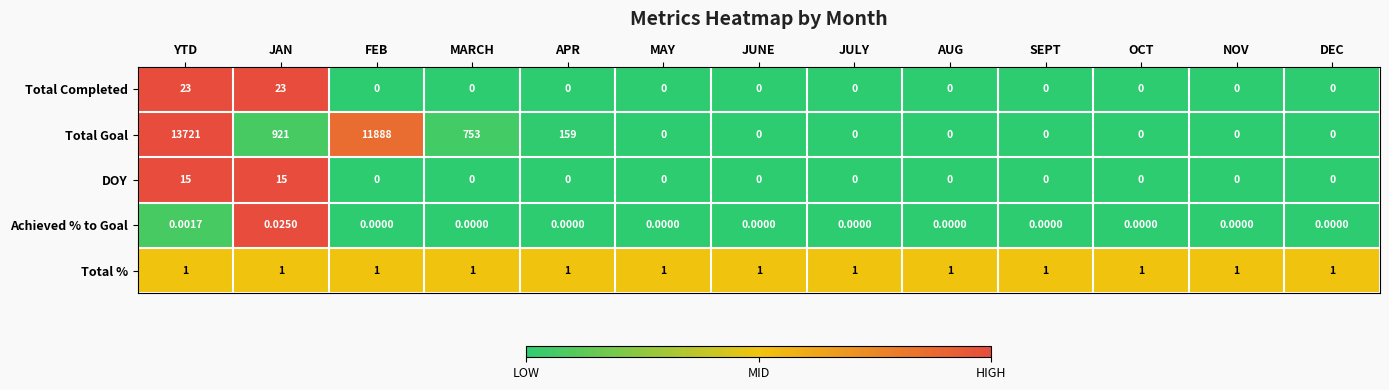

At which label does Achieved % to Goal reach its peak?

JAN